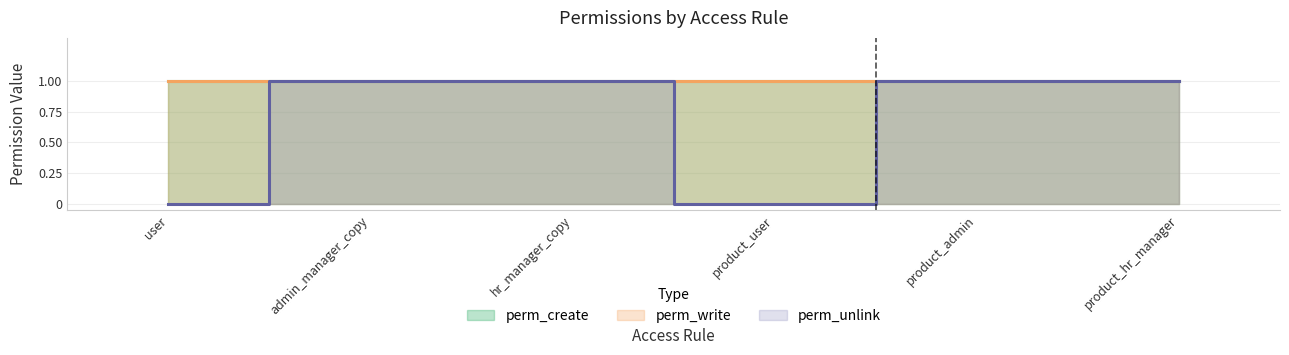

Is it true that perm_write equals 2 at admin_manager_copy?

False